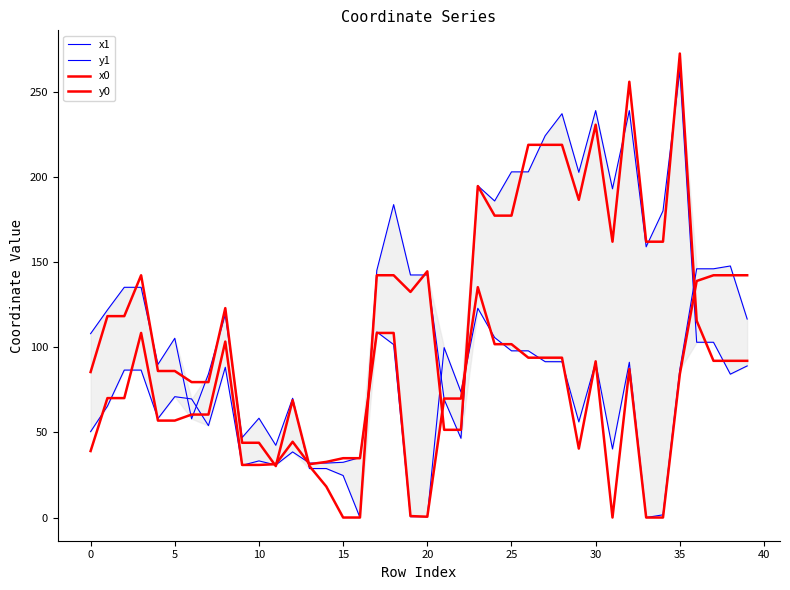

Which series changed the most between 27 and 36?

x1